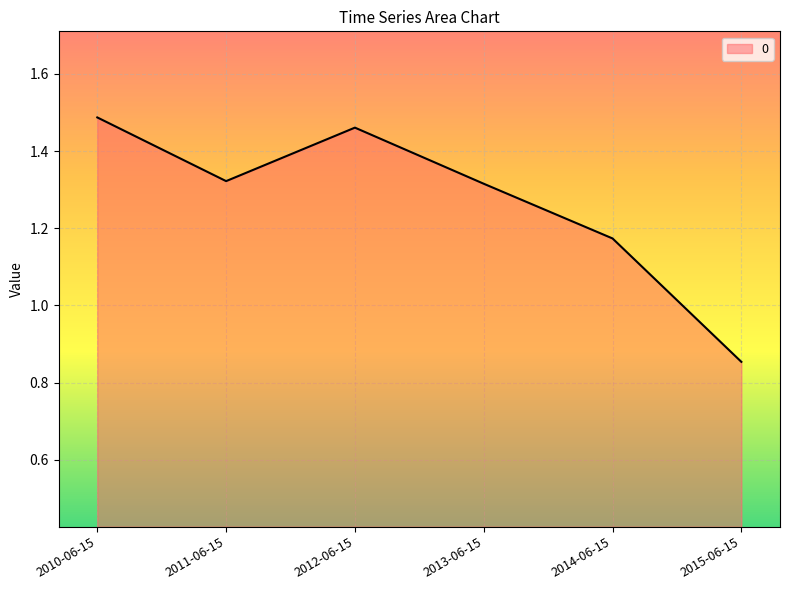

What position from the left is 2010-06-15?

1